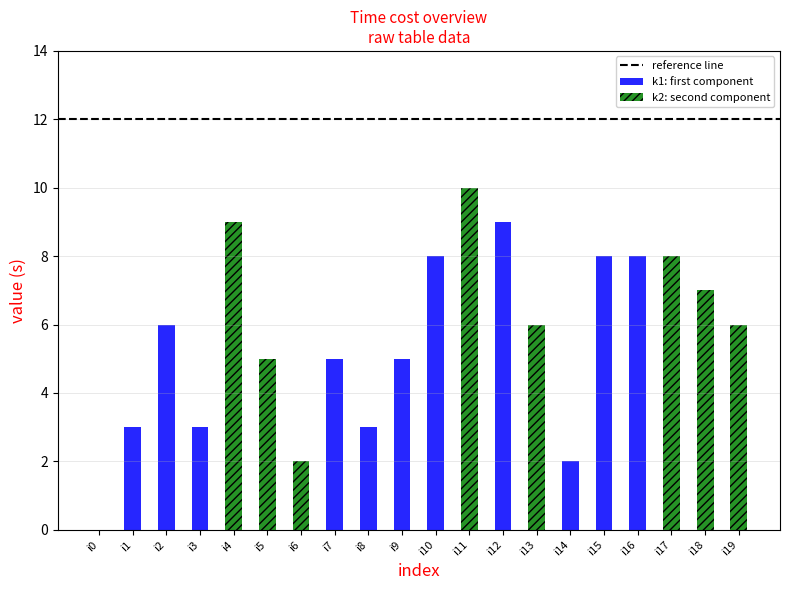

What is the highest value of the k1: first component series?

9